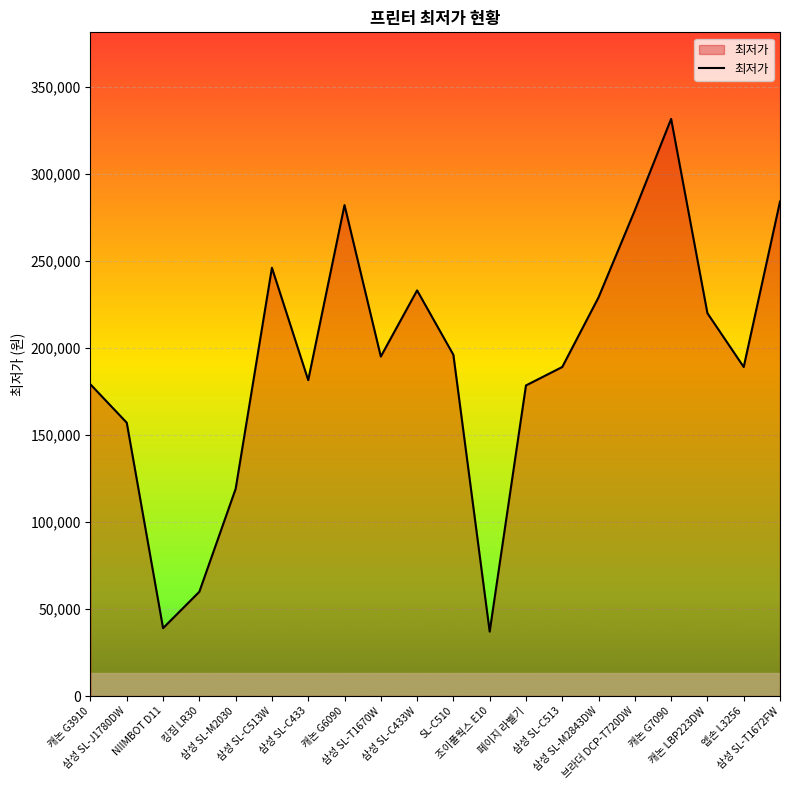

Is it true that the value at 삼성 SL-T1672FW is 391568?

False